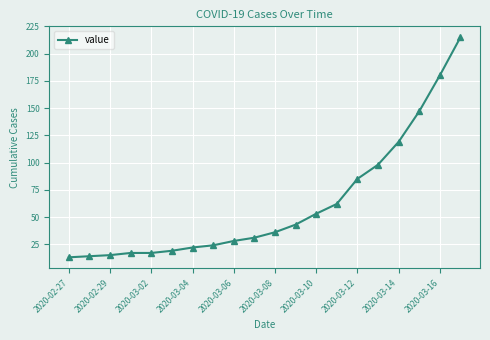

What is the value of the 7th point from the left?

22